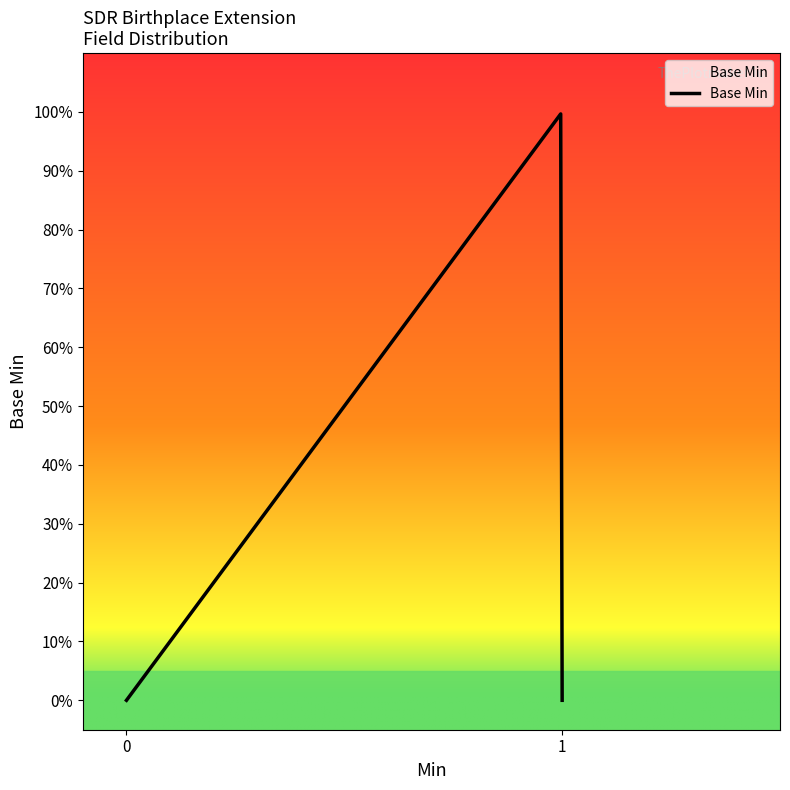

True or false: the data shows 1 at 1.

False